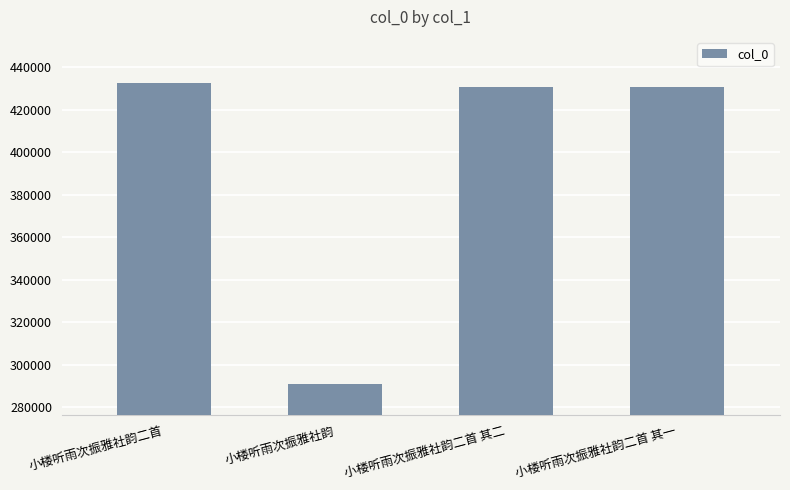

Are the bars grouped side by side (vs. stacked)?

No